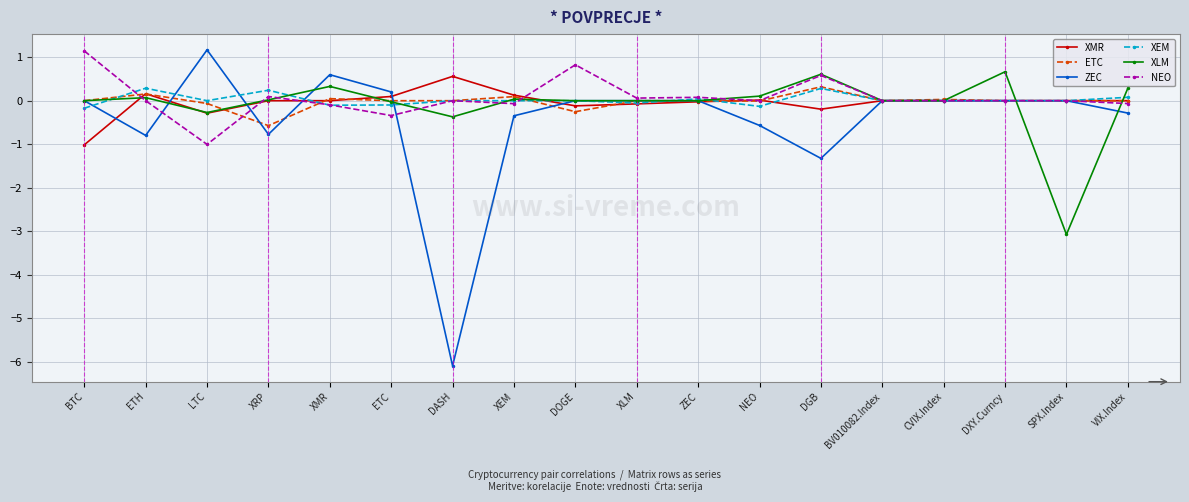

Which series has the largest range (max minus min)?

ZEC